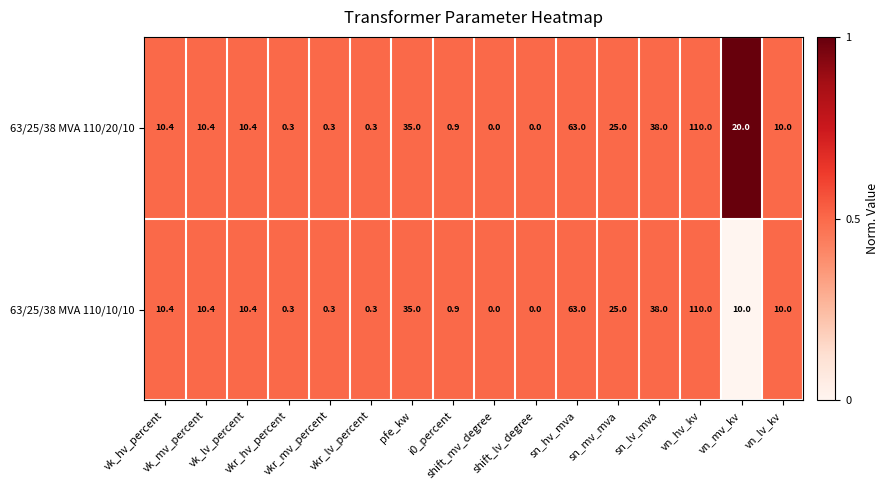

What is the average value of the 63/25/38 MVA 110/20/10 series?

20.9